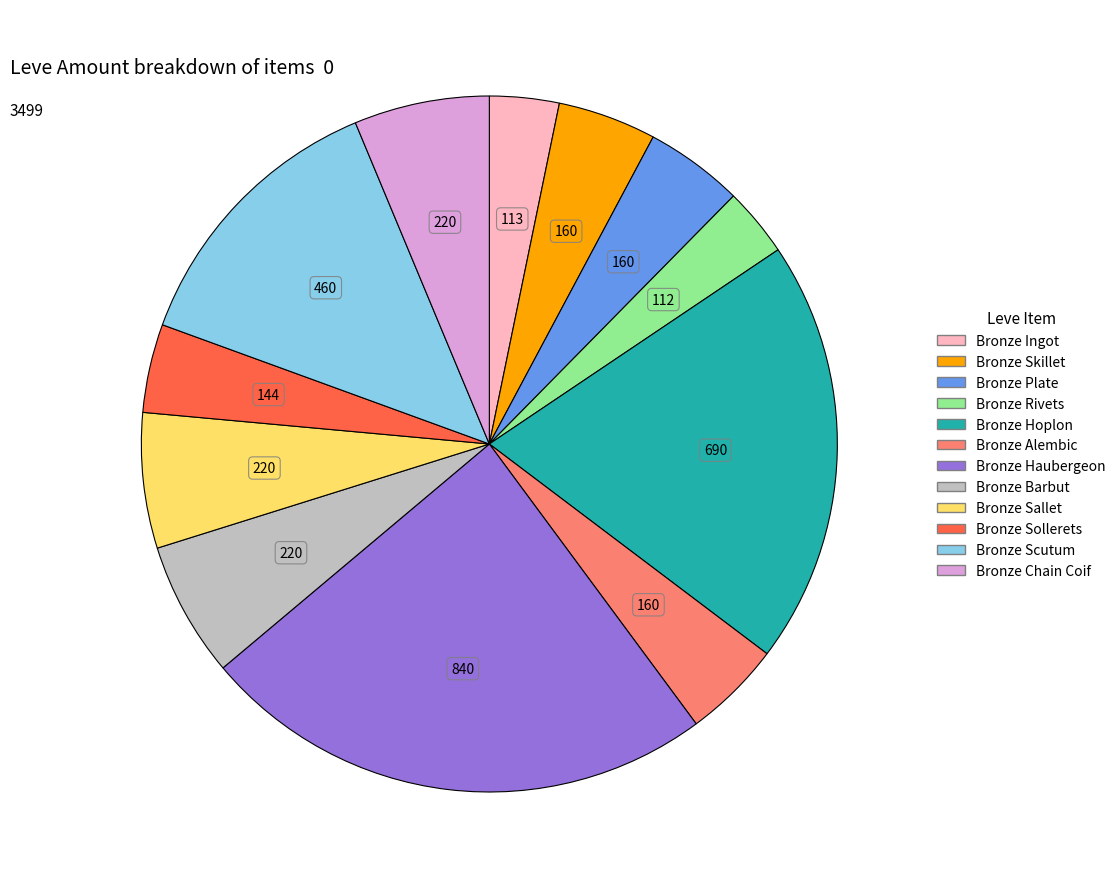

Does Bronze Haubergeon represent more than half of the total?

No